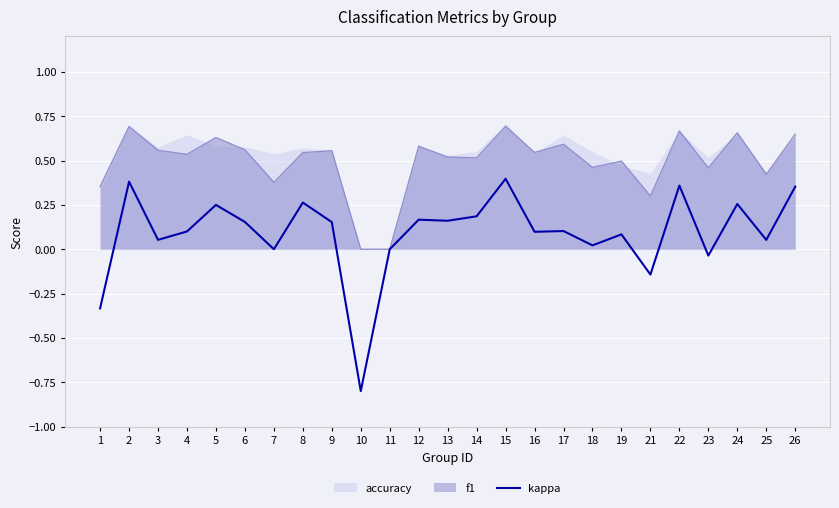

List the labels in order of value, smallest first.

10, 1, 21, 23, 7, 11, 18, 25, 3, 19, 16, 4, 17, 9, 6, 13, 12, 14, 5, 24, 8, 26, 22, 2, 15